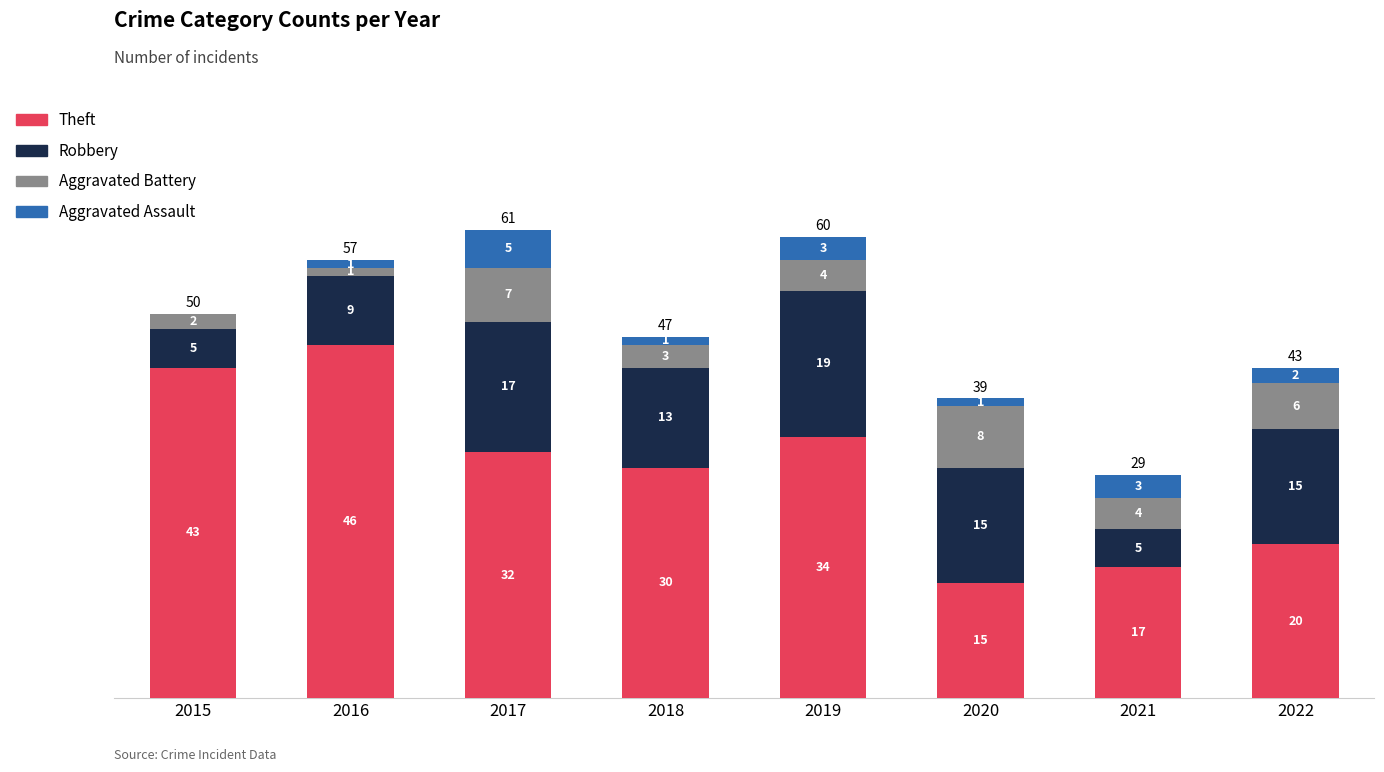

Where does the Theft series first go above 32?

2015